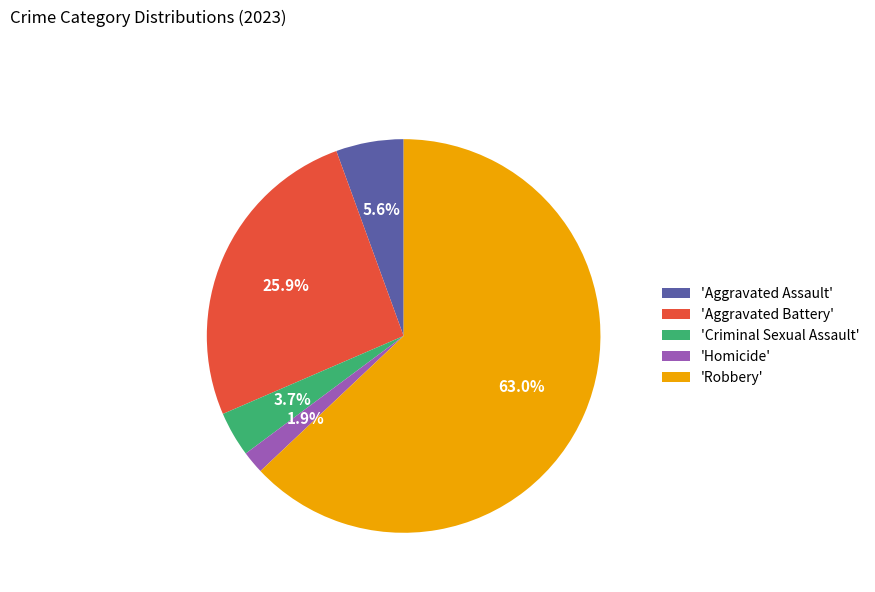

How many slices are in this pie chart?

5